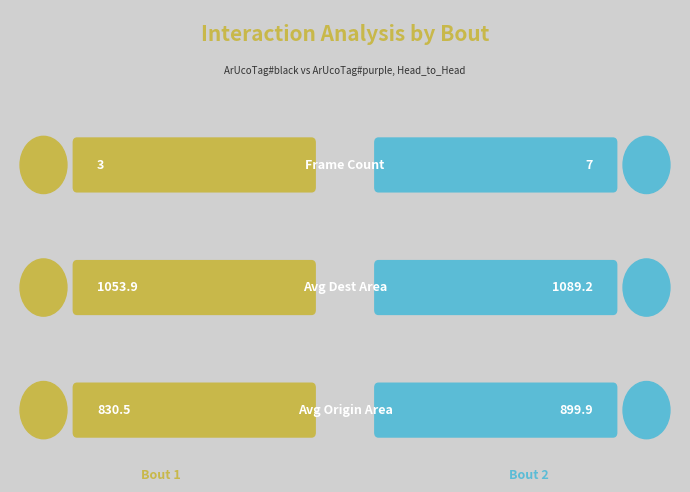

Between 9 and 6, which is larger?

9